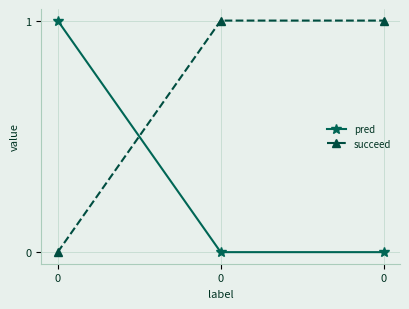

How many values in the succeed series are below 1?

1